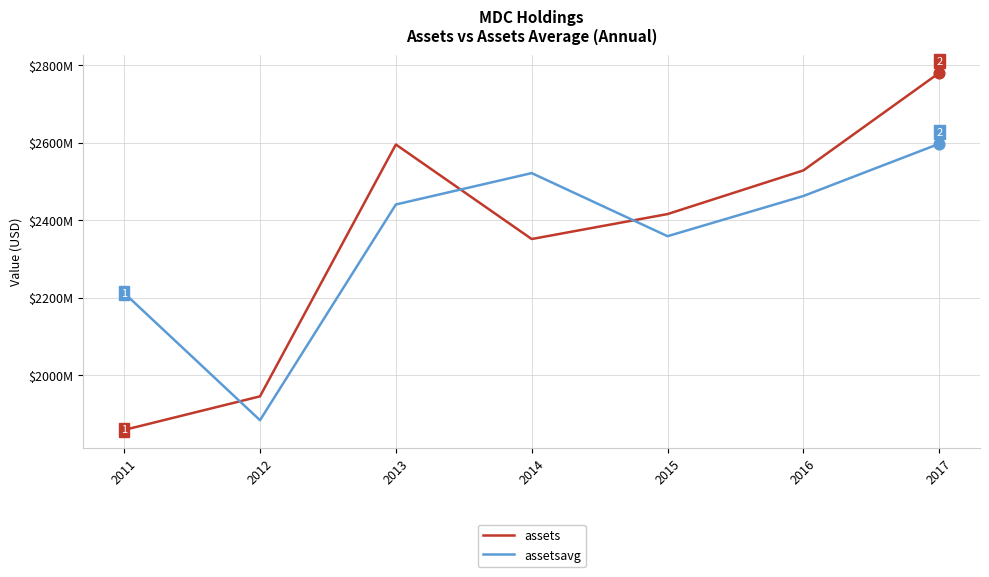

What are all the series names shown in the legend?

assets, assetsavg